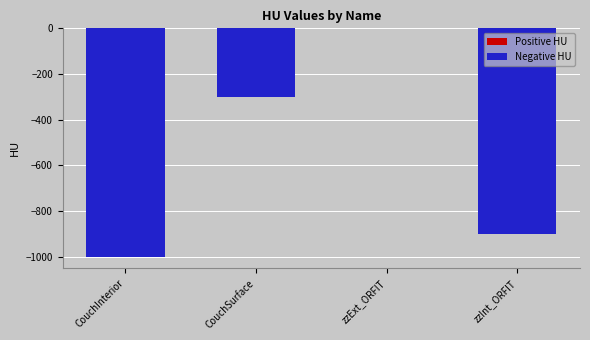

Are the bars horizontal?

No